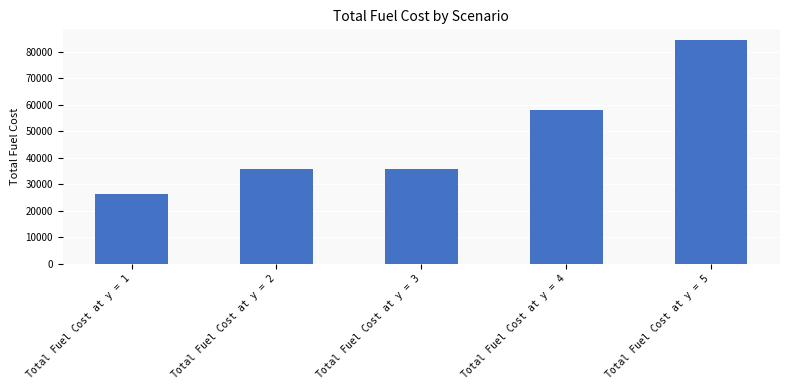

What is the change in value from Total Fuel Cost at y = 2 to Total Fuel Cost at y = 4?

+22142.3